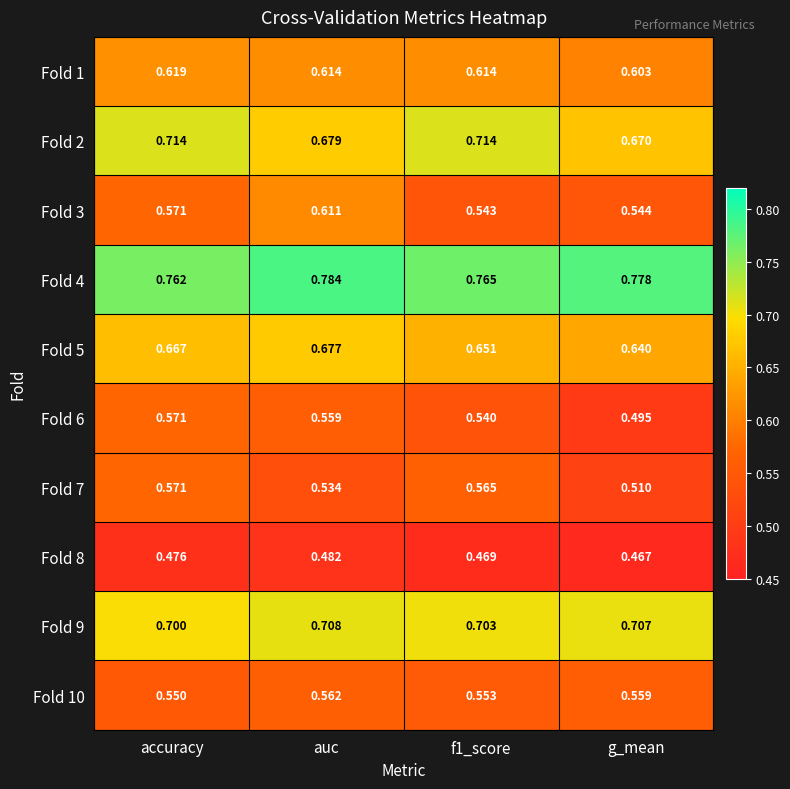

At which category is the sum across all series the highest?

auc